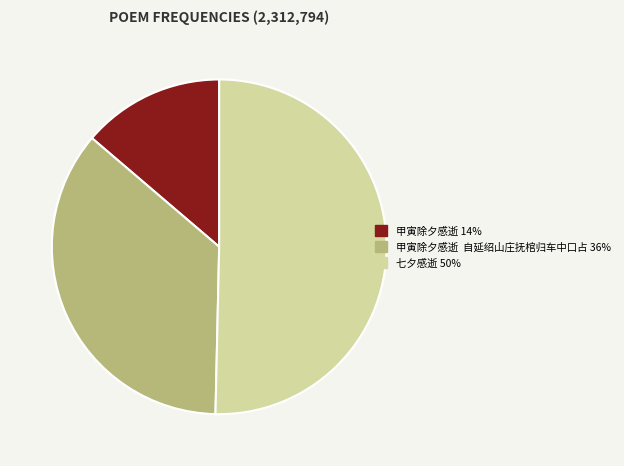

How many slices are in this pie chart?

3